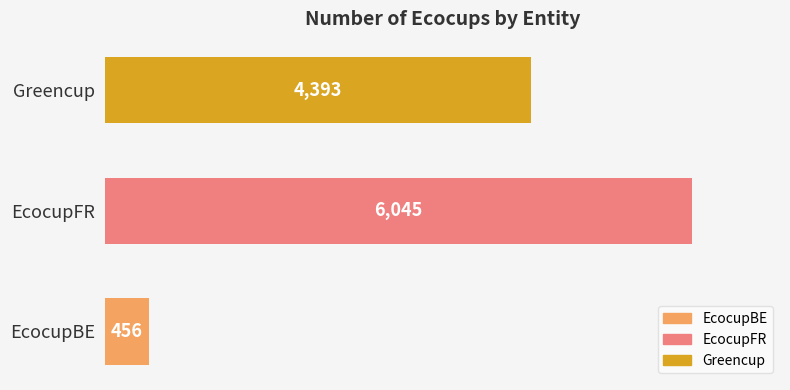

Which has a higher value, EcocupFR or Greencup?

EcocupFR